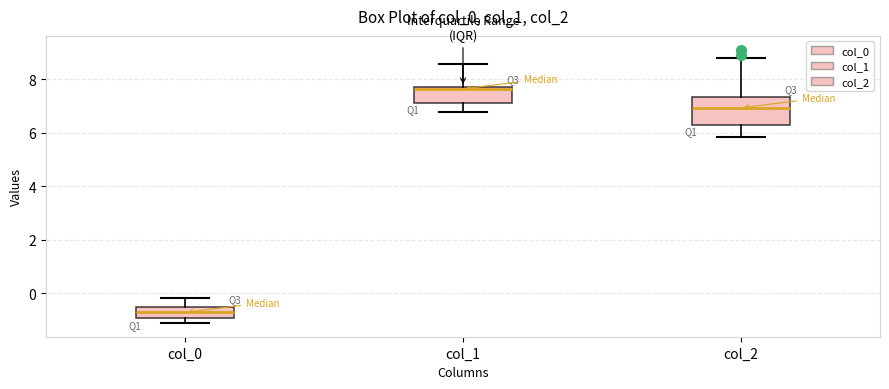

Where does the median line of the box for col_2 sit on the y-axis? The values are not printed on the chart, so give them approximately, as read against the axis.

7.0